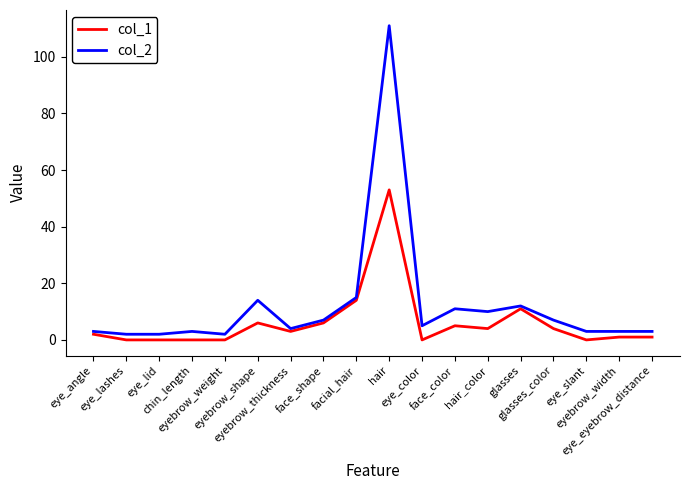

At how many categories does at least one series exceed 101?

1